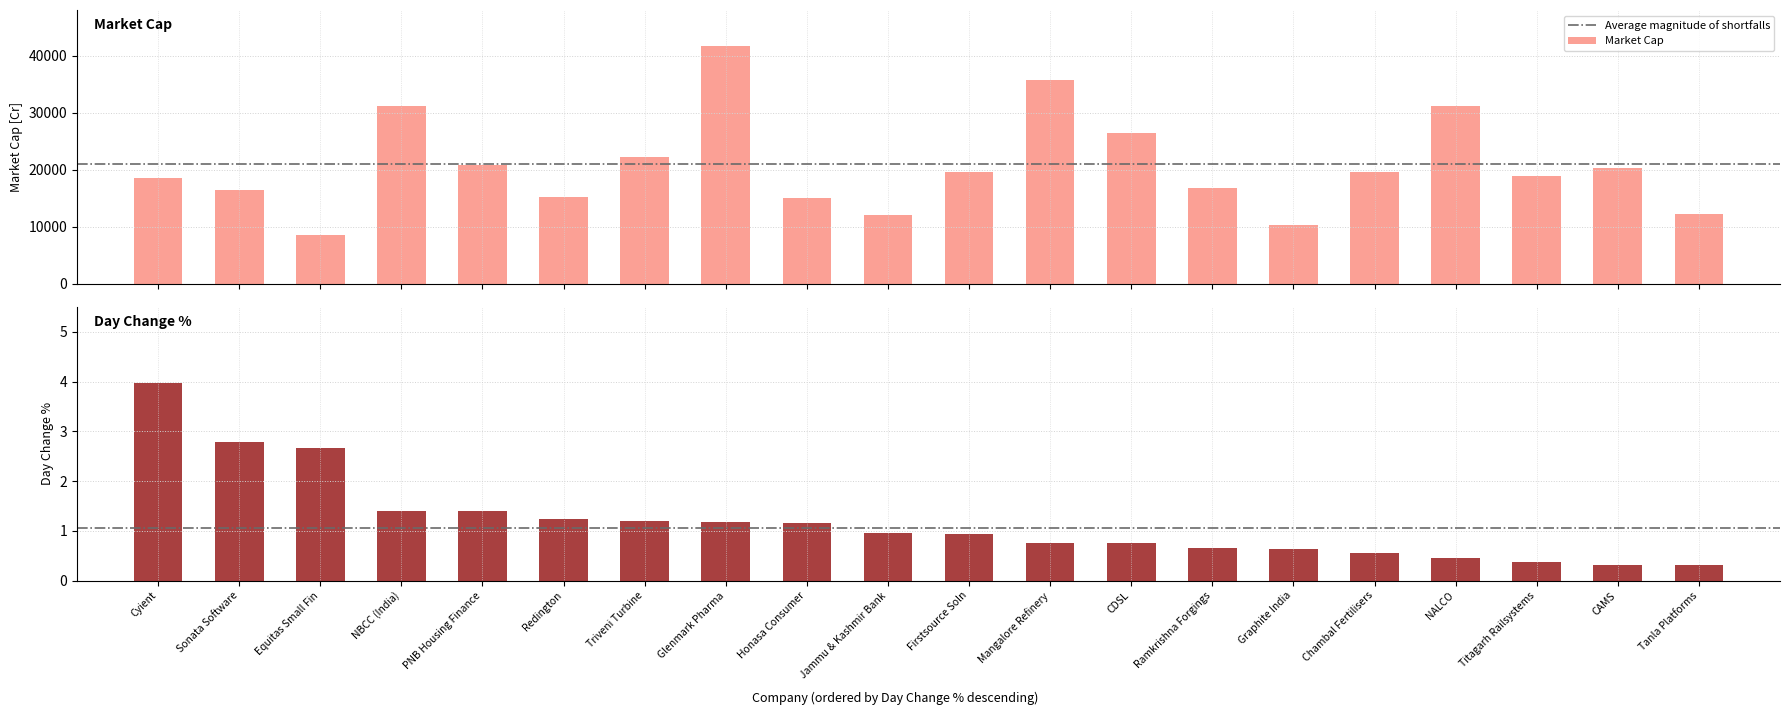

Where is dayChangePerc nearest to the value 2?

NBCC (India)